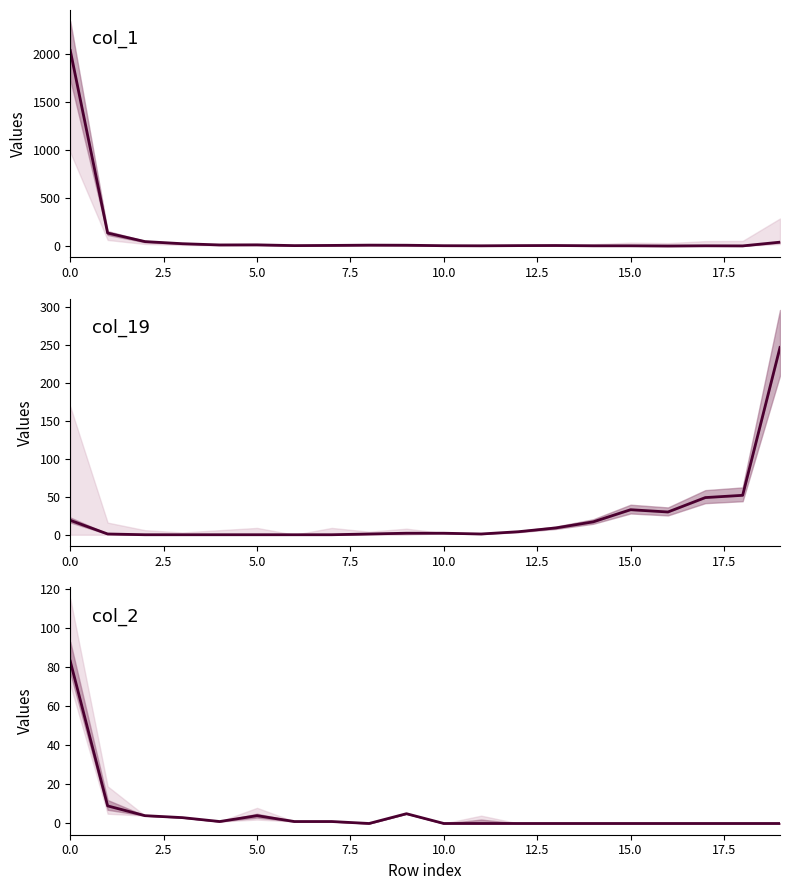

In col_19, how many points are lower than both neighbors (excluding endpoints)?

2